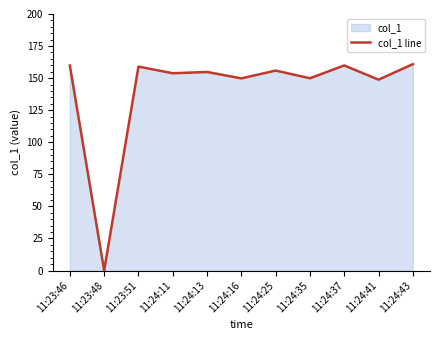

What is the label of the 2nd point from the left?

11:23:48